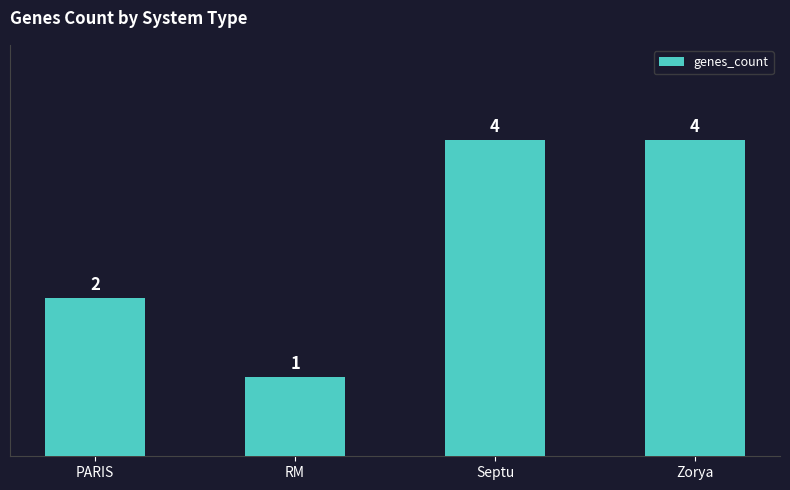

What is the label of the 2nd bar from the right?

Septu